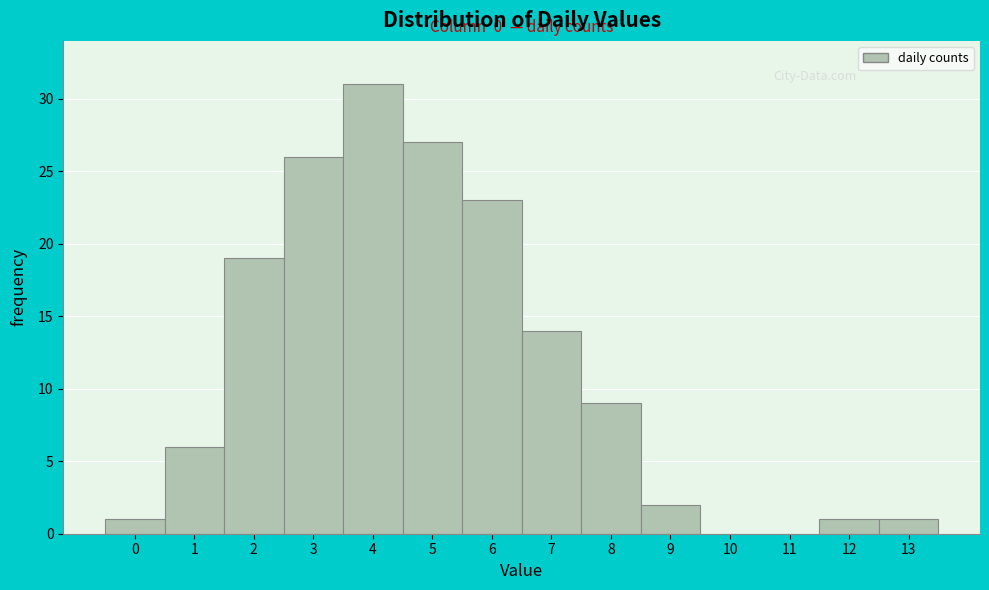

Reading left to right, transcribe all the data shown in this chart.

0=1	1=6	2=19	3=26	4=31	5=27	6=23	7=14	8=9	9=2	10=0	11=0	12=1	13=1